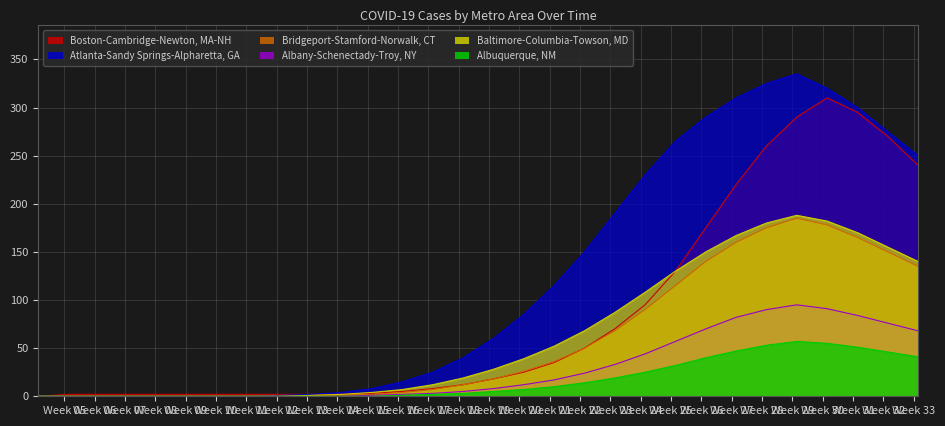

Is it true that Bridgeport-Stamford-Norwalk, CT equals 90 at 2020-06-09?

True